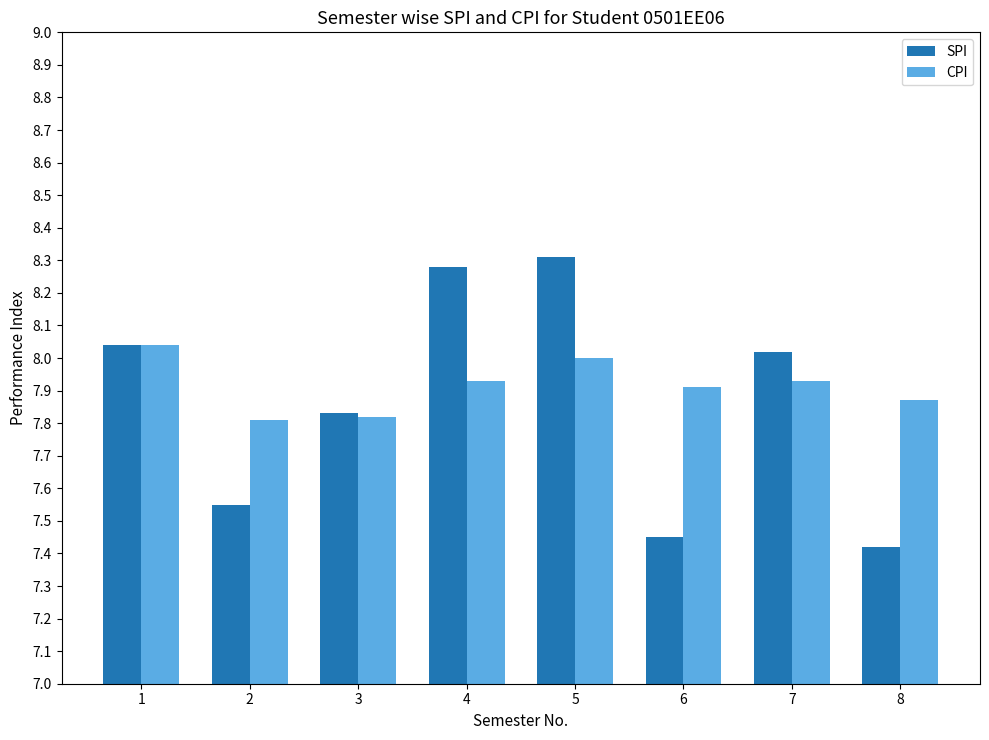

Which series has the widest spread of values?

SPI